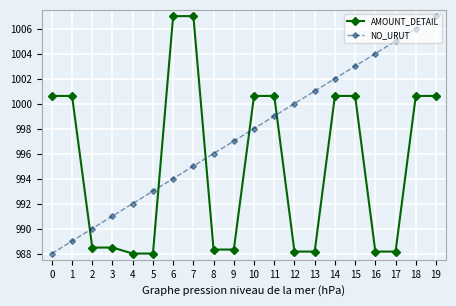

True or false: NO_URUT has more than 1 points higher than both neighbors.

False